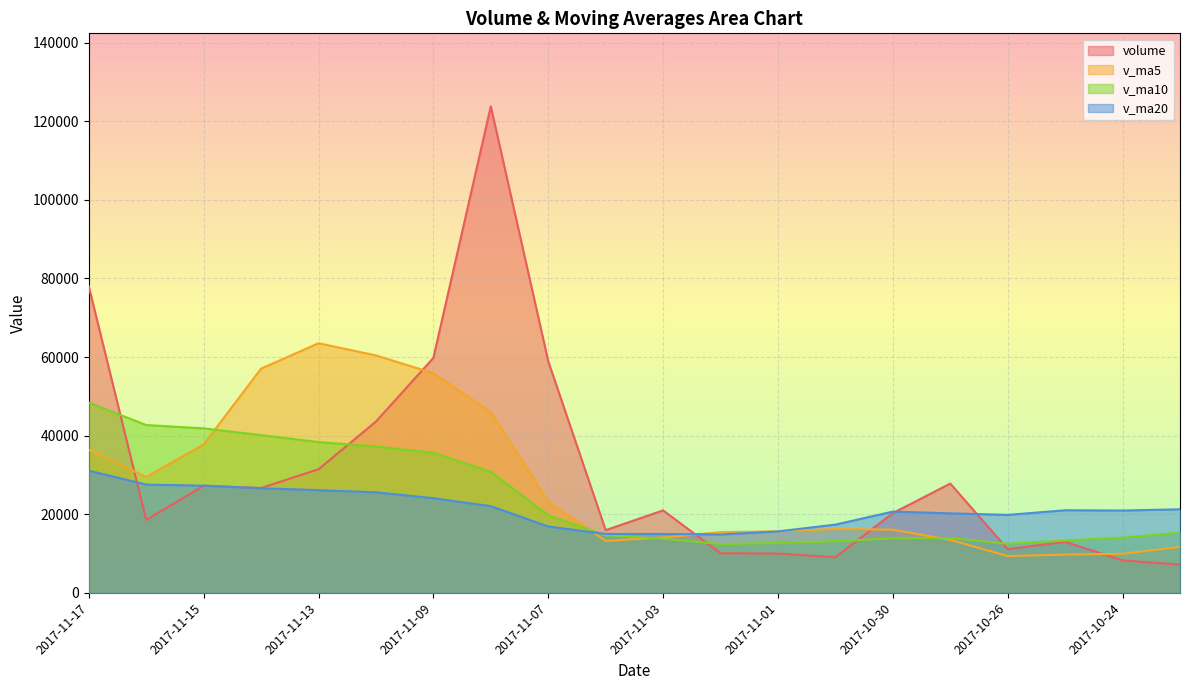

Which series has the largest range (max minus min)?

volume